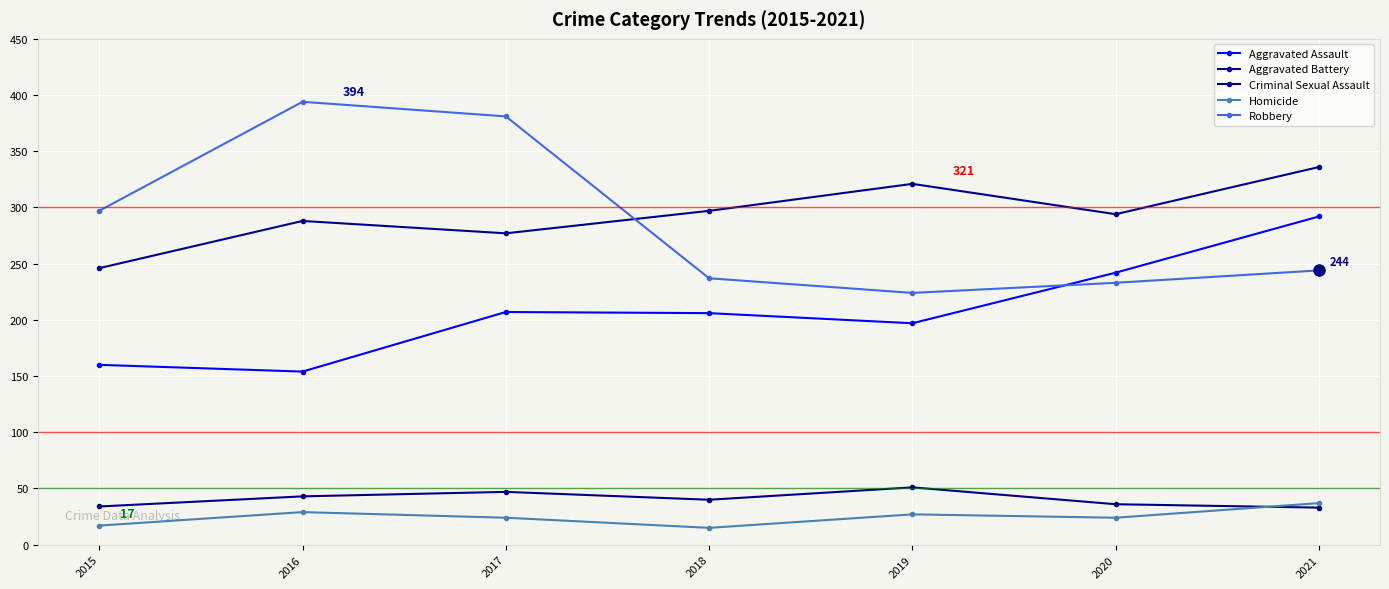

List the series in order of their peak value, highest first.

Robbery, Aggravated Battery, Aggravated Assault, Criminal Sexual Assault, Homicide